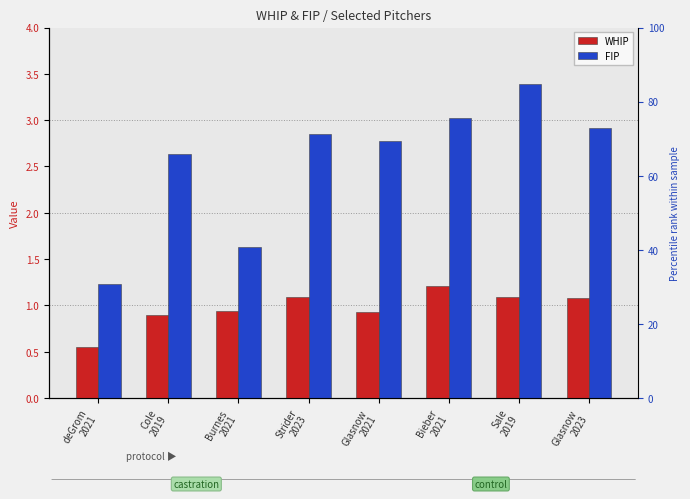

Which has a higher value, Burnes
2021 or Glasnow
2023?

Glasnow
2023